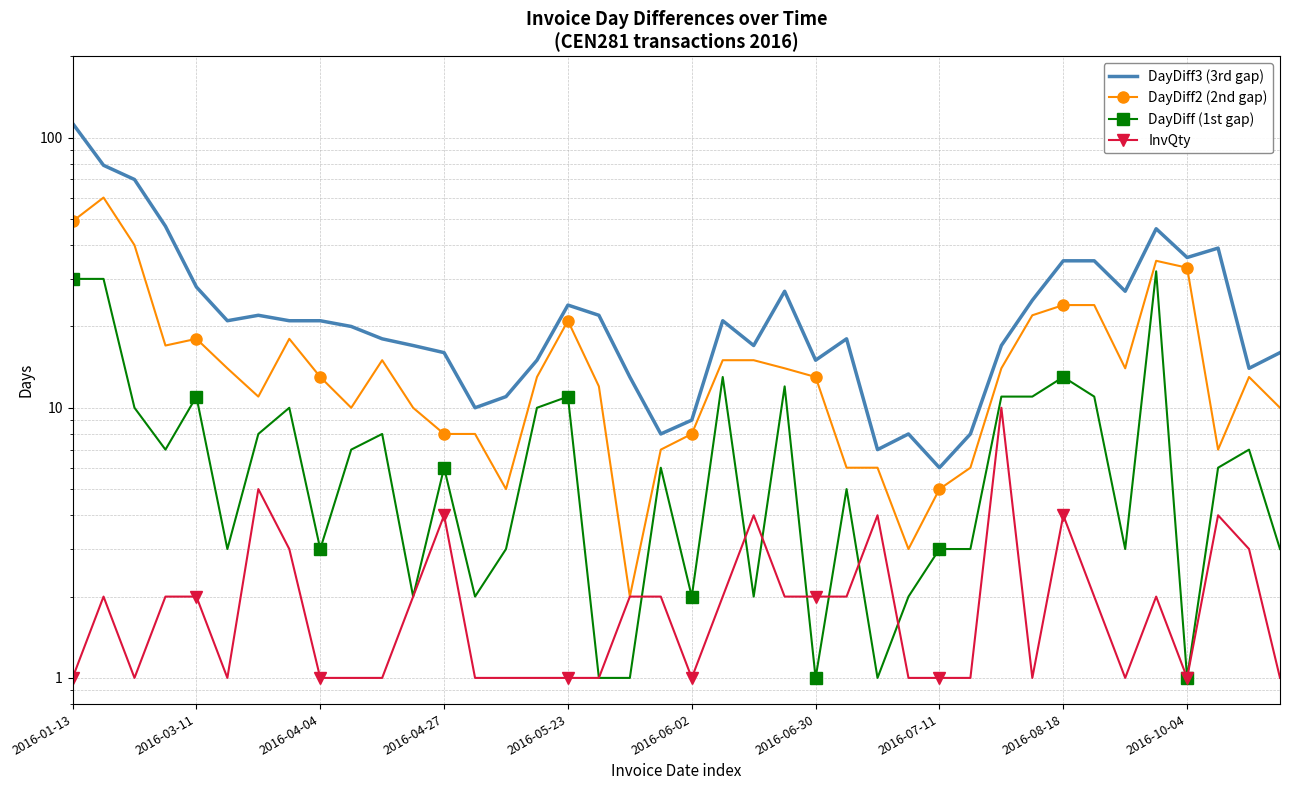

What value does the DayDiff3 (3rd gap) series have at 2016-06-30?

15